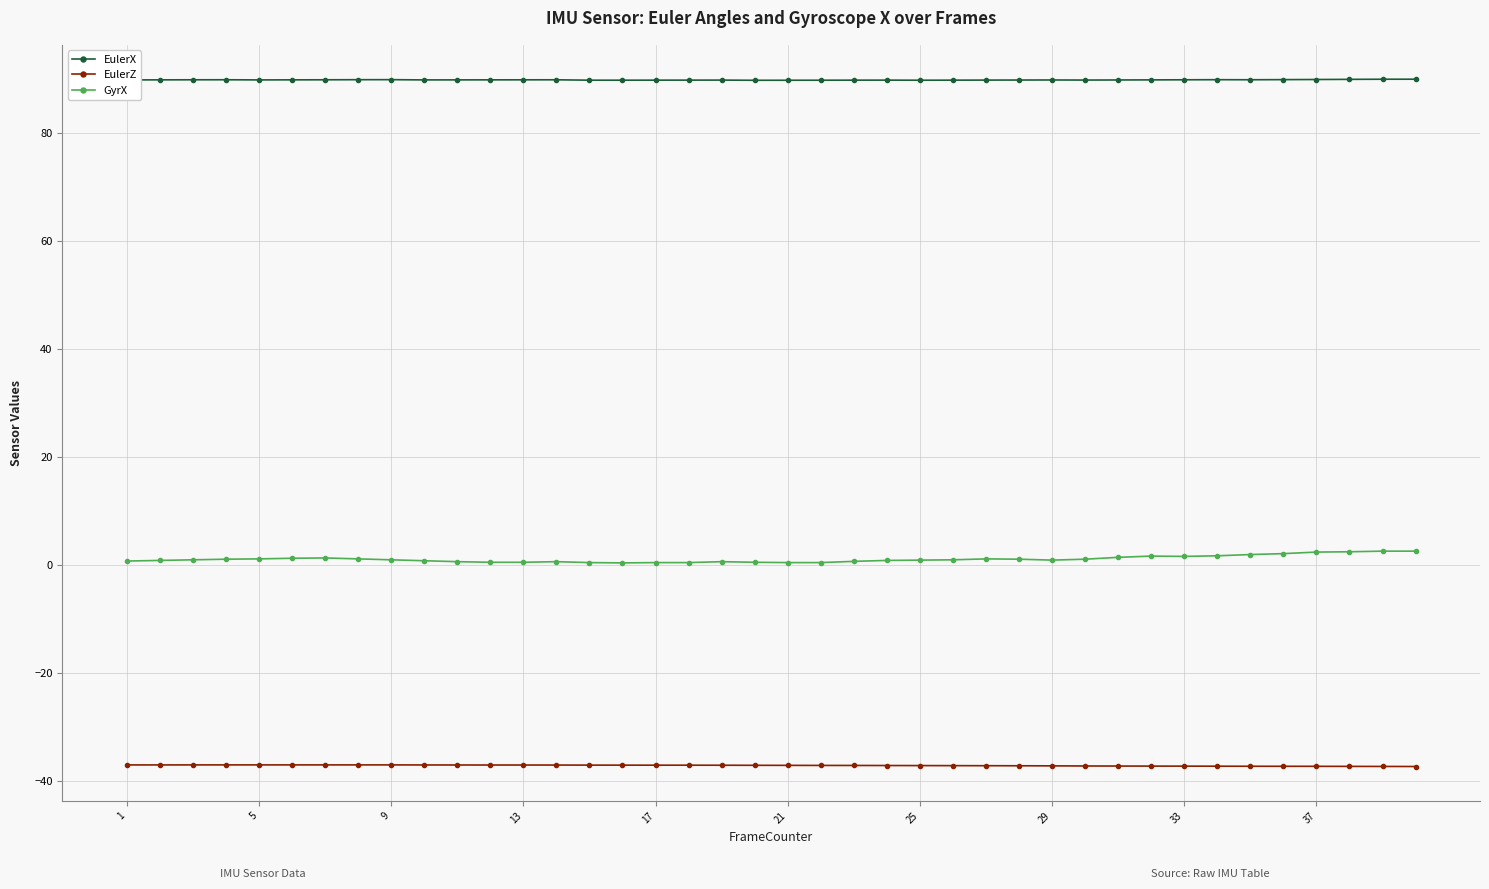

True or false: EulerX and EulerZ intersect in this chart.

False